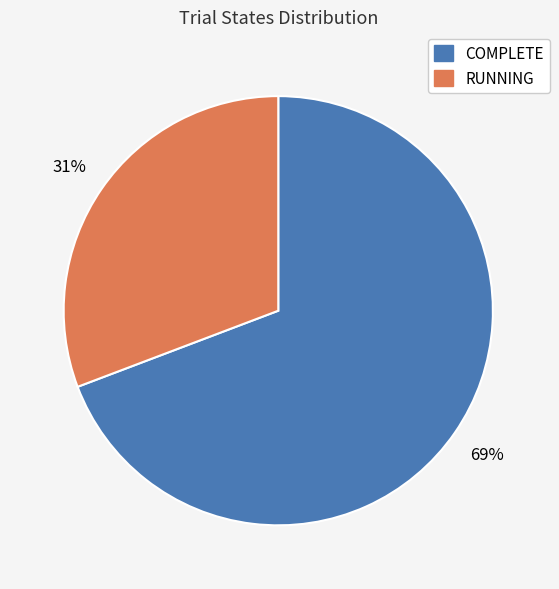

To the nearest percent, what is the combined percentage of RUNNING and COMPLETE?

100%